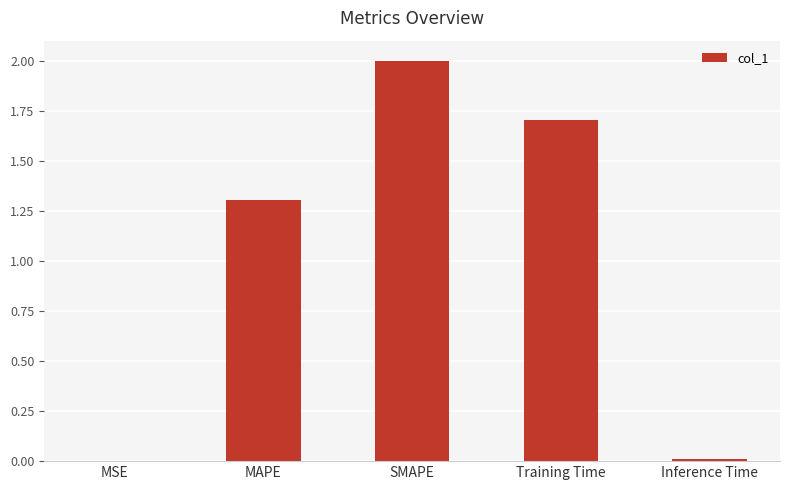

Is it true that the value at MSE is 0.0?

True